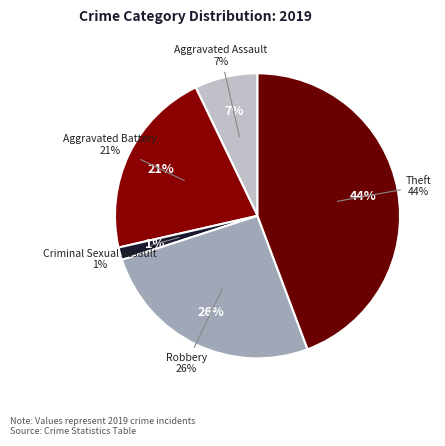

True or false: Arson accounts for 0% of the total.

True